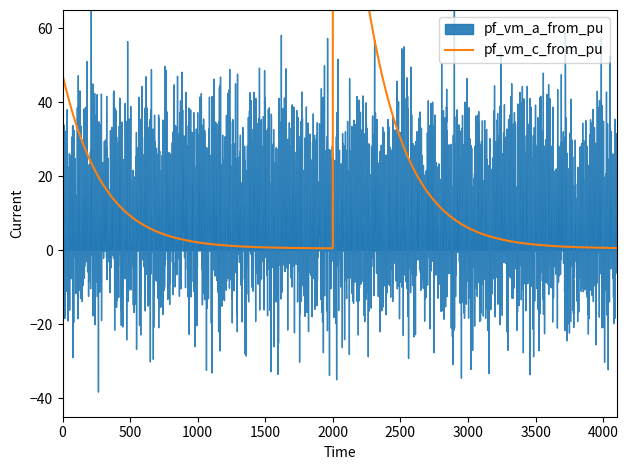

Is this an area chart (filled region under the line)?

No